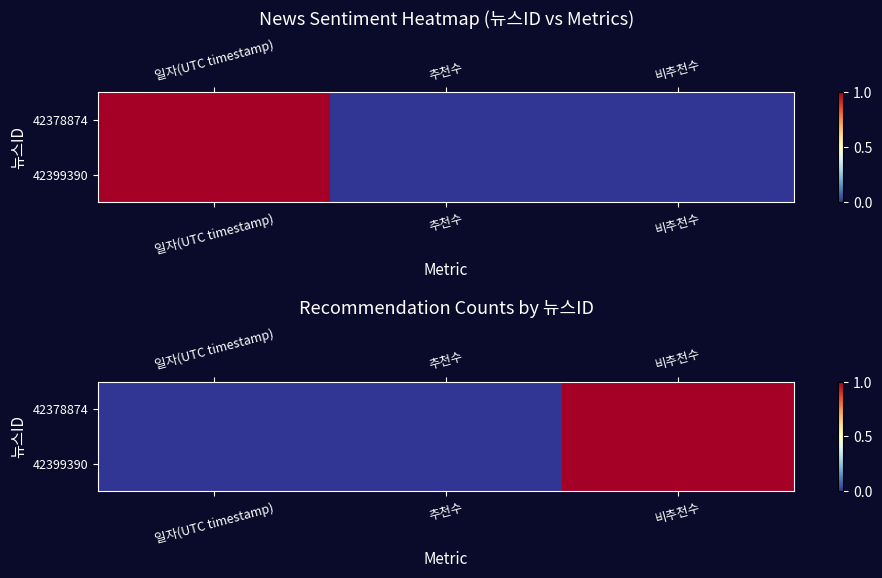

Which category has the lowest value in the 42399390 series?

일자(UTC timestamp)